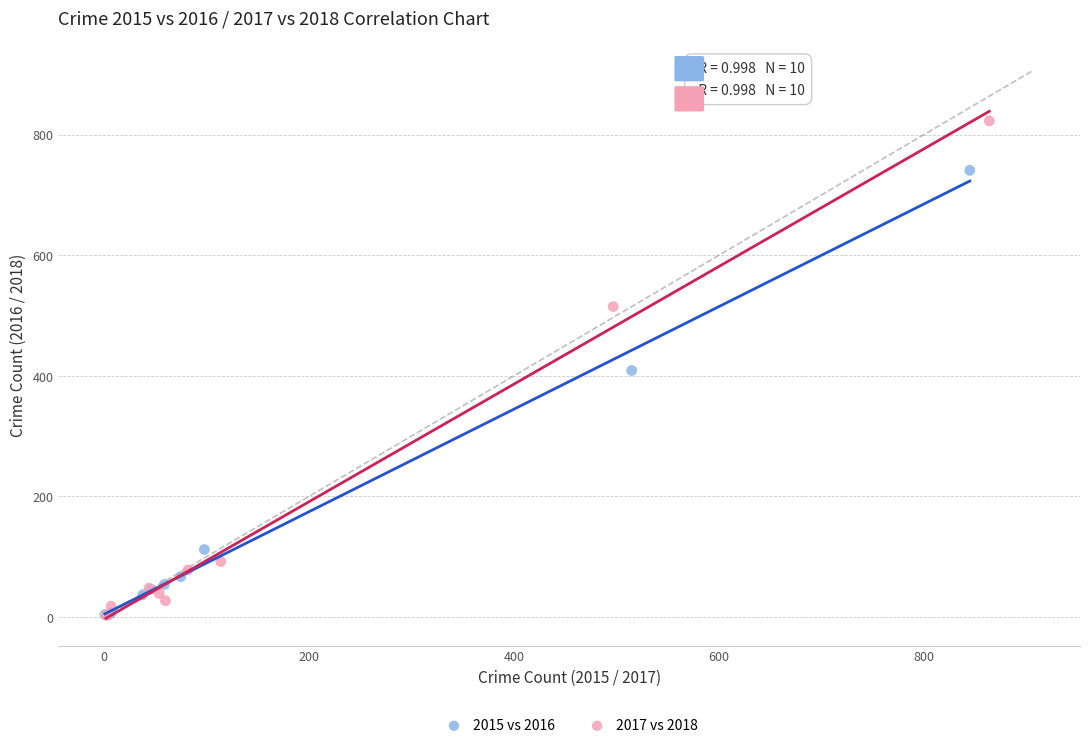

Which series has the largest Y range (max minus min)?

2017 vs 2018